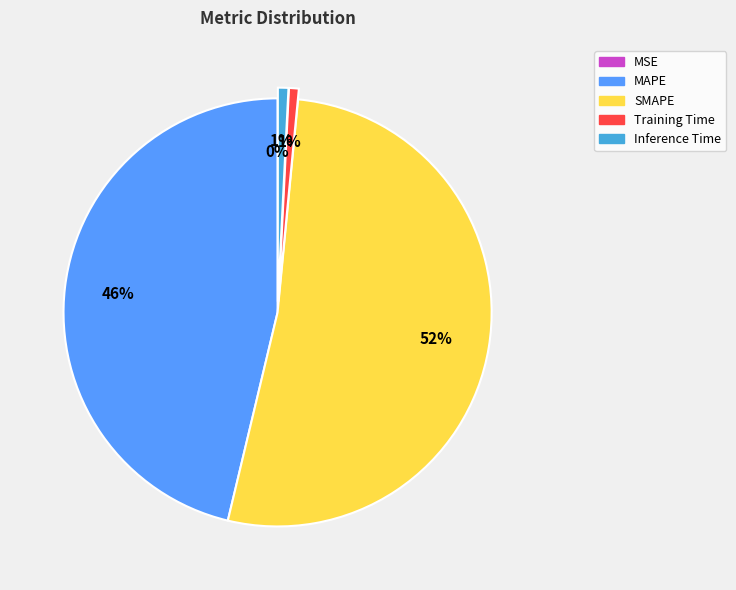

To the nearest percent, what portion does SMAPE represent?

52%